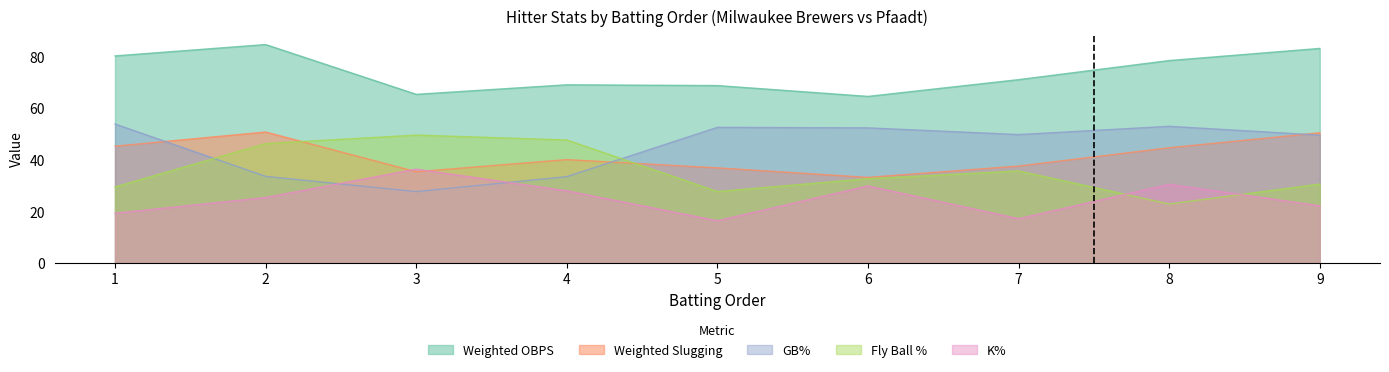

What is the smallest value displayed?

16.4